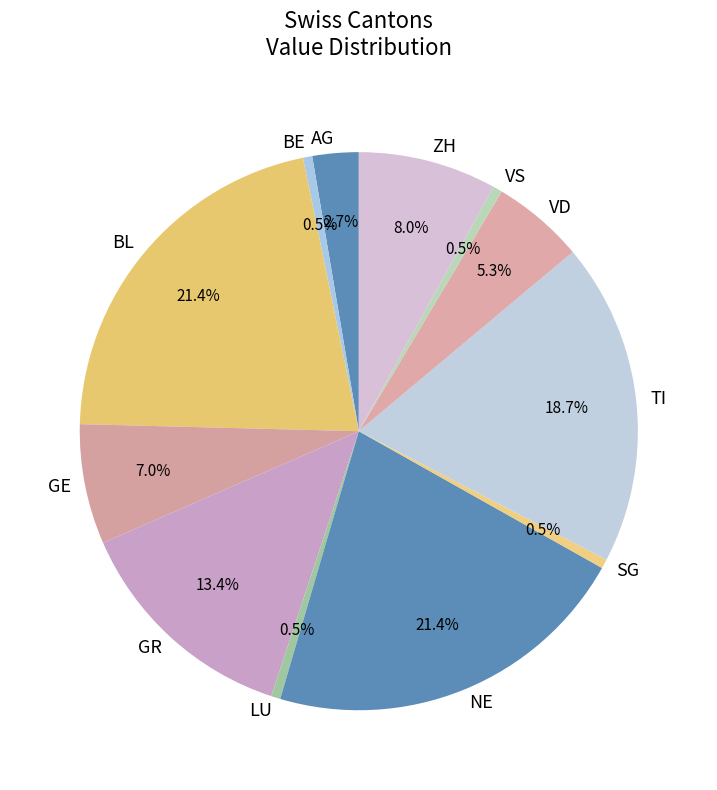

Which has a higher value, LU or VD?

VD